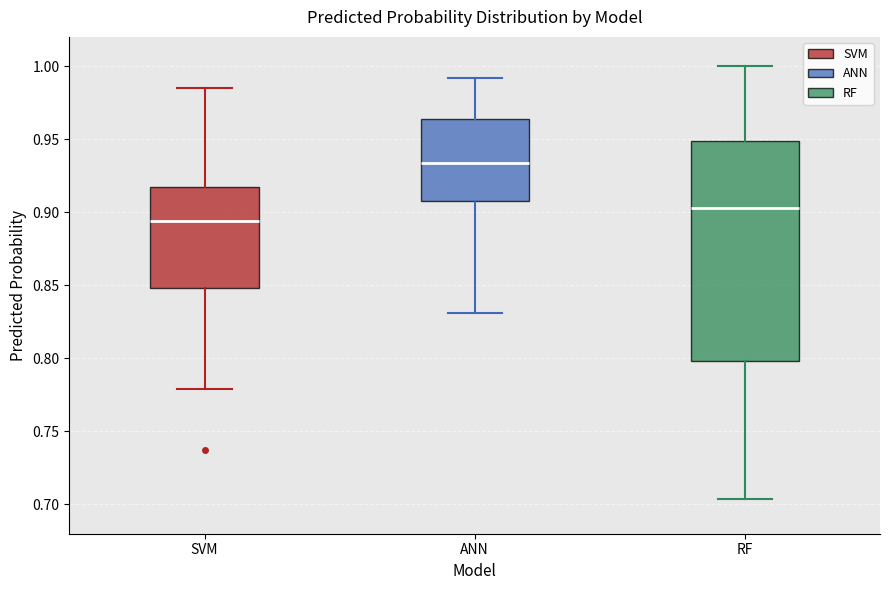

Reading left to right, transcribe this box plot: for each box, give where its median line is, the range the box spans, and where its two whiskers end, as read against the y-axis. The values are not printed on the chart, so give them approximately, as read against the axis.

SVM: median 0.895, box 0.850 to 0.920, whiskers 0.780 to 0.985
ANN: median 0.935, box 0.910 to 0.965, whiskers 0.830 to 0.990
RF: median 0.905, box 0.800 to 0.950, whiskers 0.705 to 1.000